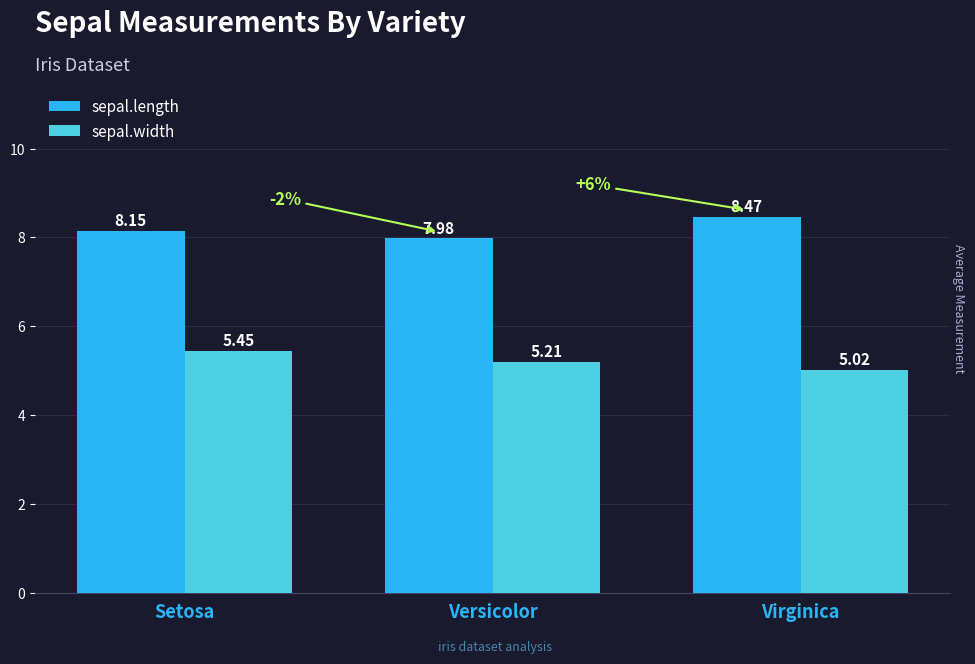

True or false: sepal.width has a value of 2.7 at Virginica.

False